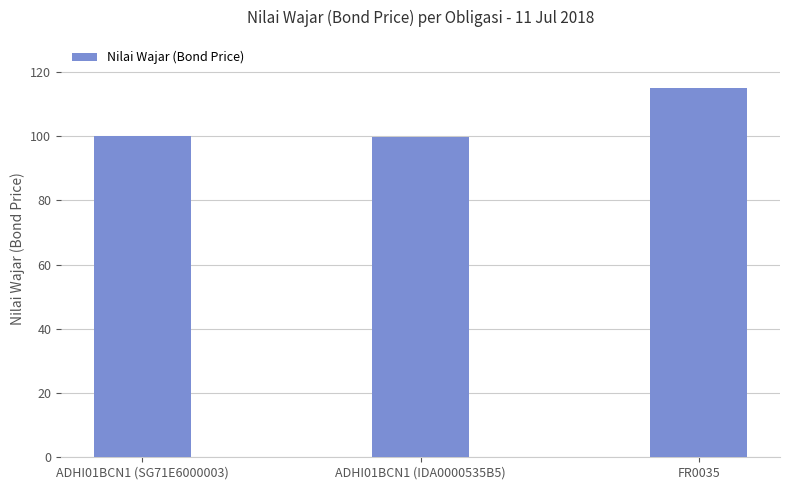

How many bars are there in total?

3